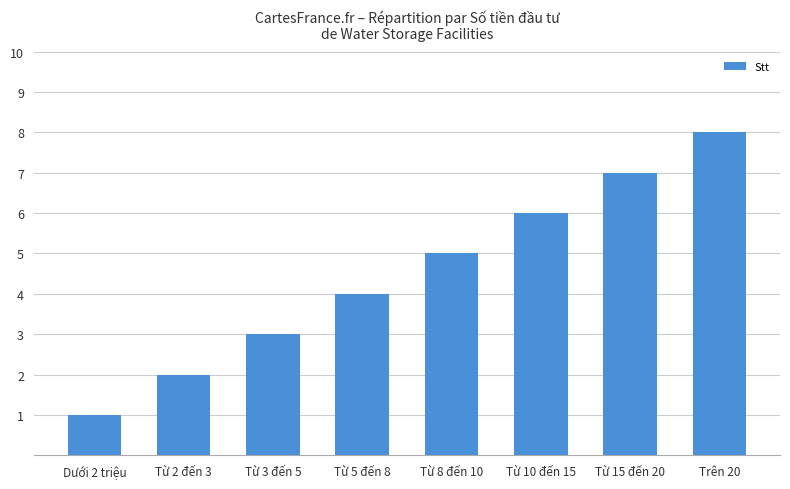

Reading right to left, transcribe all the data shown in this chart.

8	7	6	5	4	3	2	1